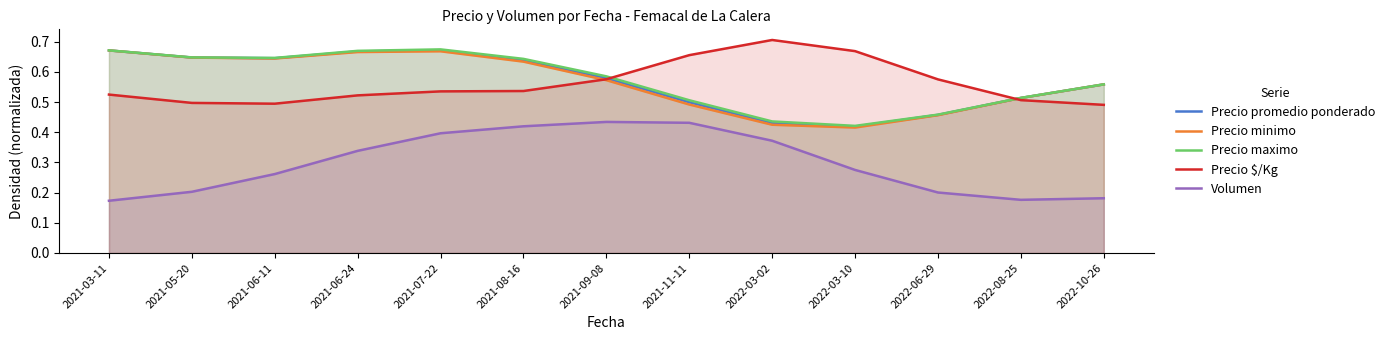

Rank the series by their maximum value, from lowest to highest.

Volumen, Precio minimo, Precio promedio ponderado, Precio maximo, Precio $/Kg